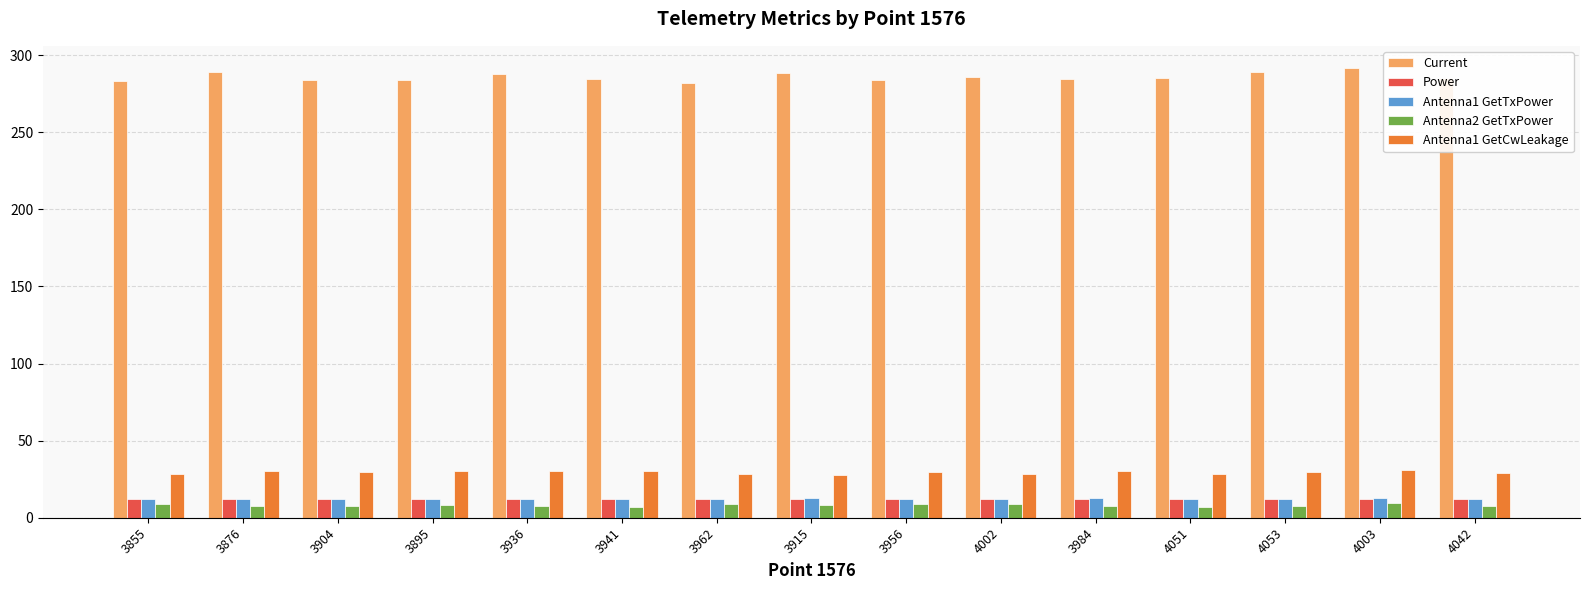

The value of Antenna1 GetCwLeakage at 3915 is 28.0. True or false?

True